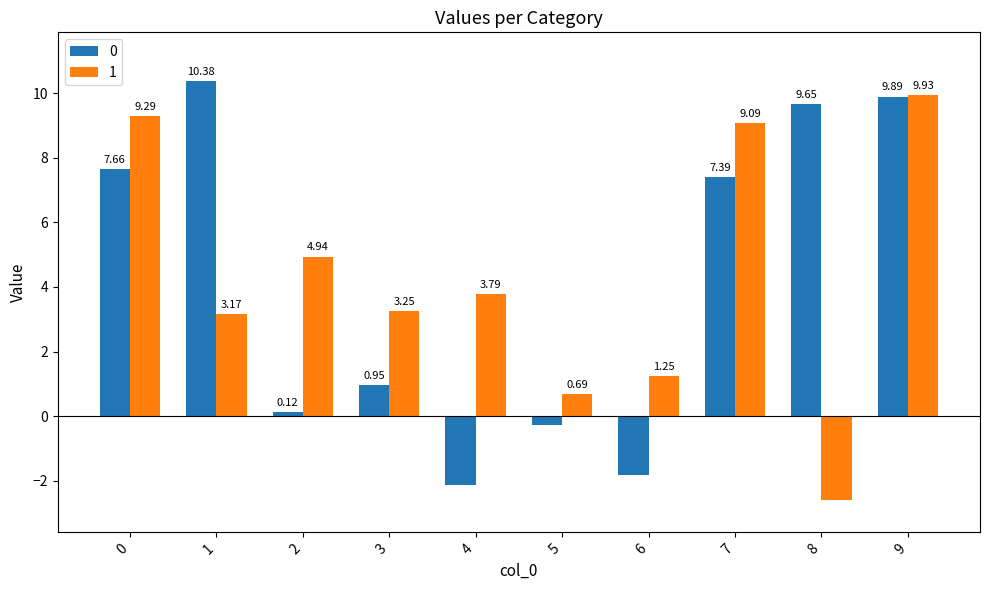

What is the difference between the 0 values at 3 and 6?

2.8